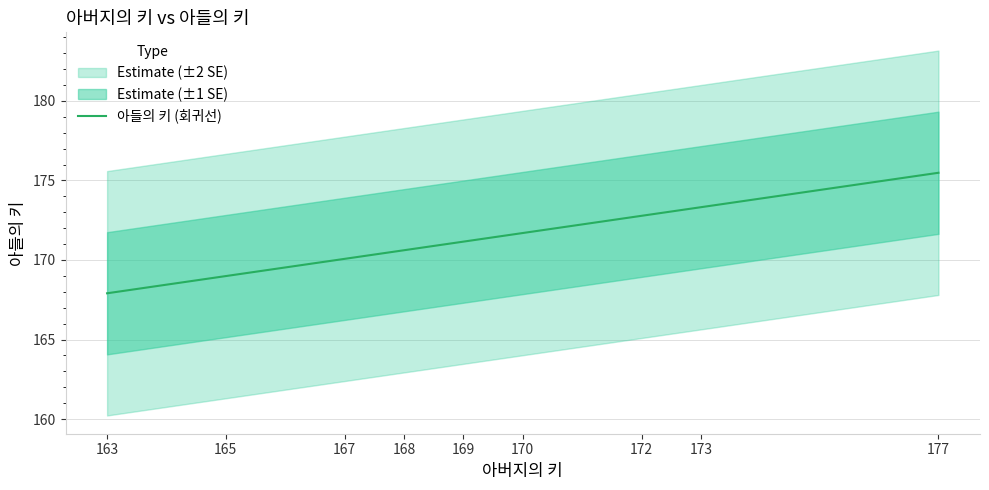

How many lines are shown in the chart?

1